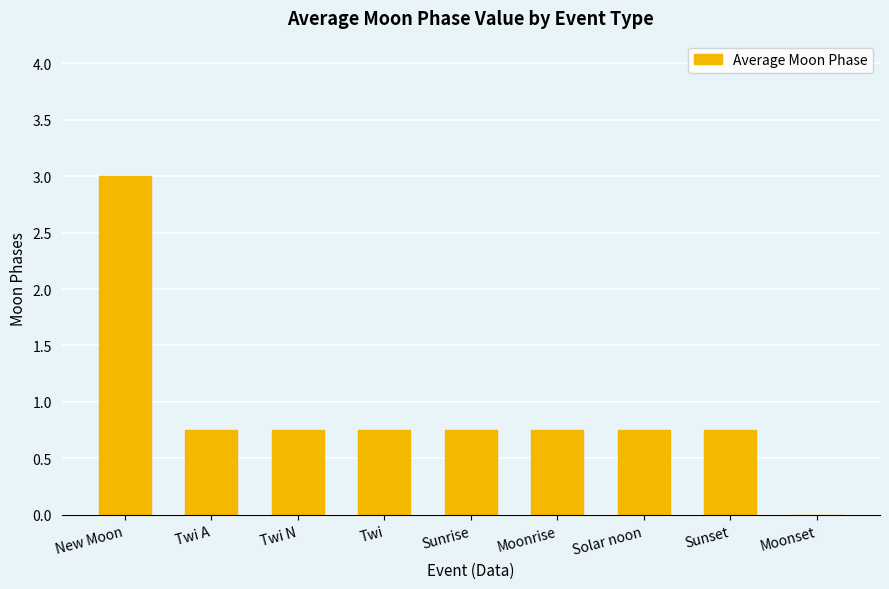

Is it true that the value at Moonrise is 0.4?

False